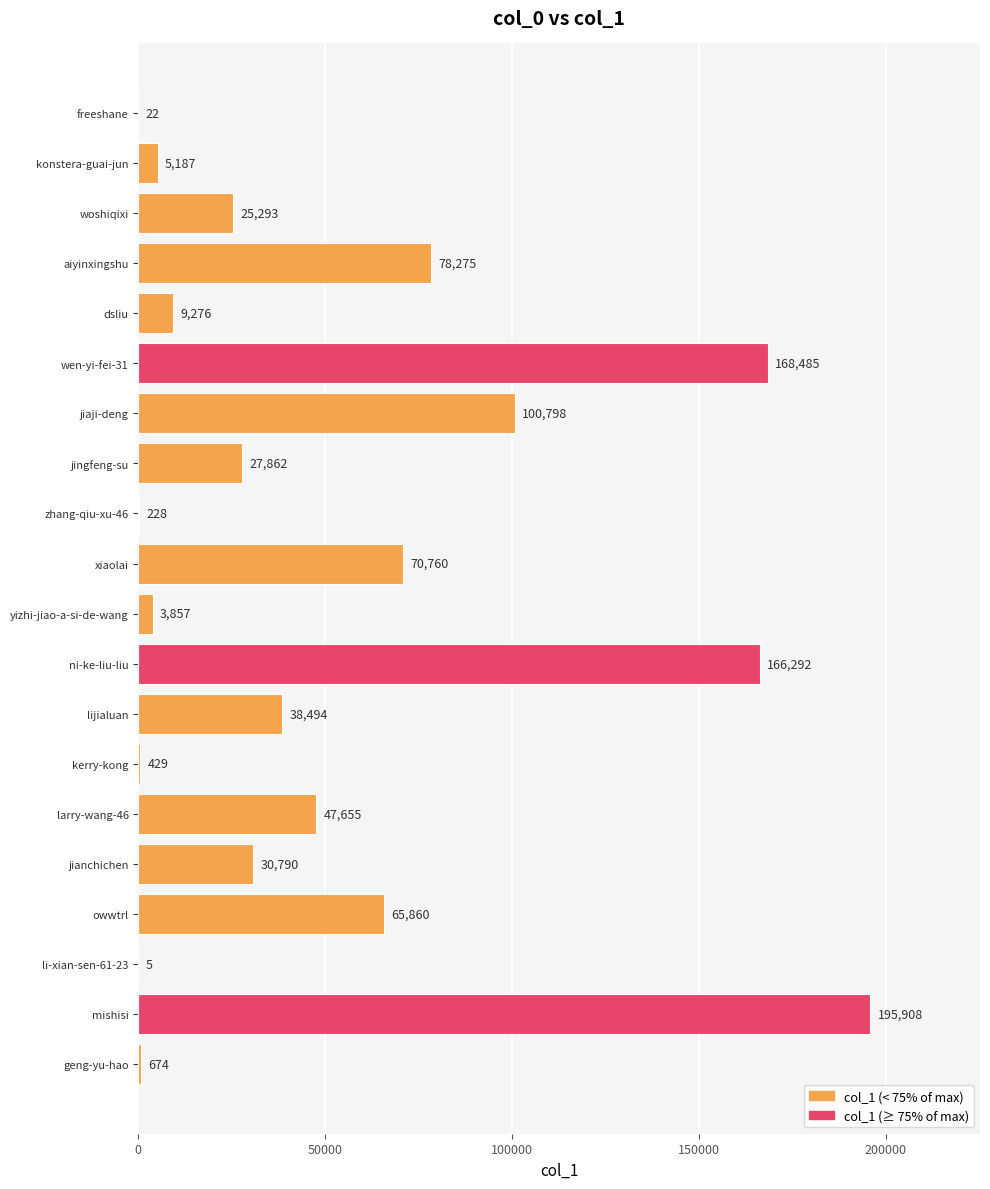

Which category has the highest value across all series?

mishisi